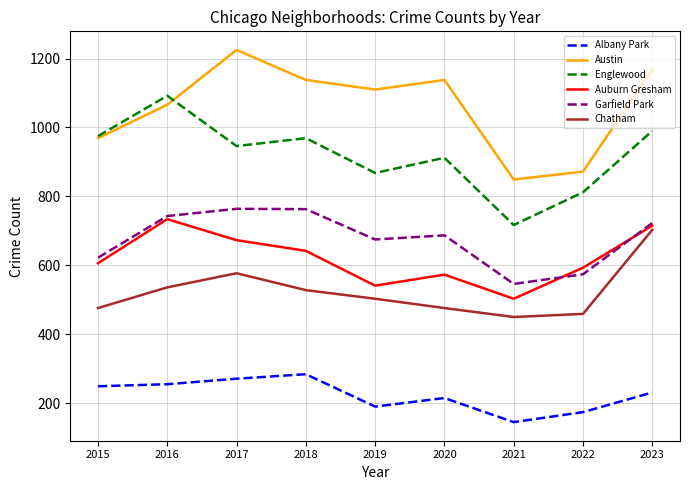

What is the spread (max minus min) of values at 2022?

698